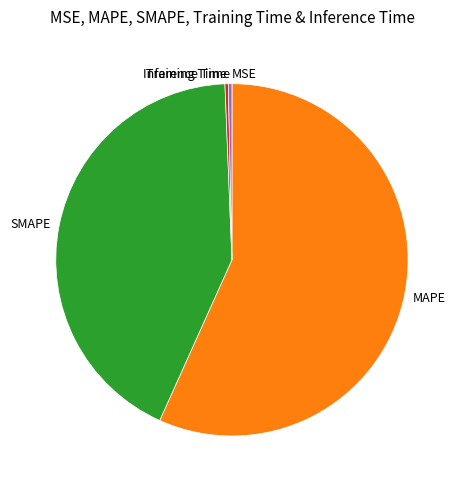

What is the ratio of the value at SMAPE to the value at MAPE?

0.8